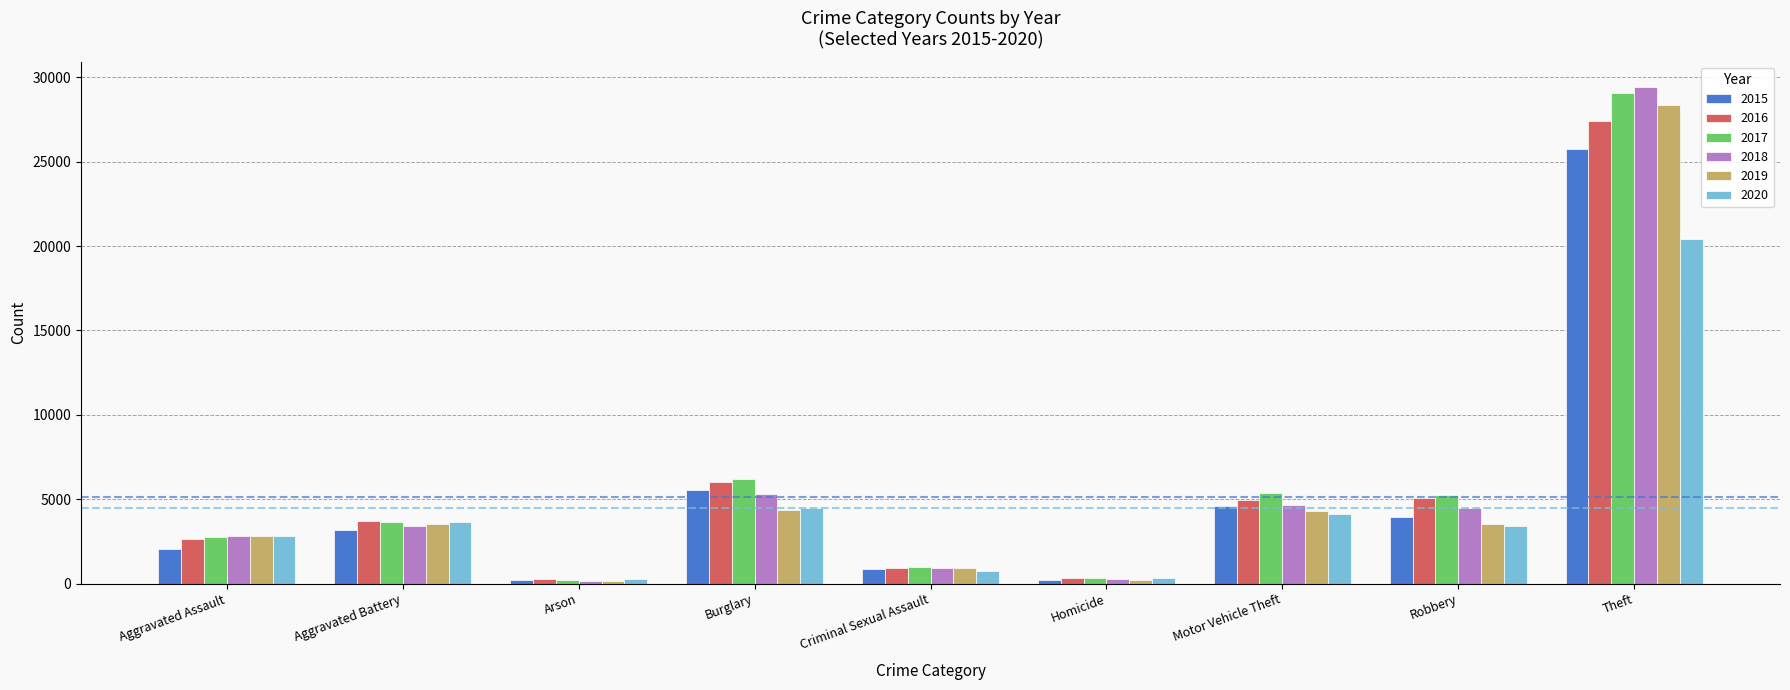

What is the lowest value of the 2015 series?

194